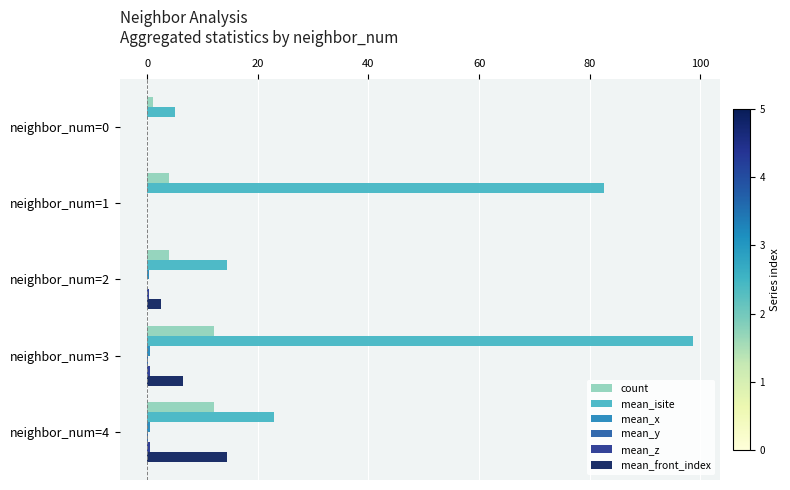

True or false: count has a value of 12.0 at neighbor_num=3.

True